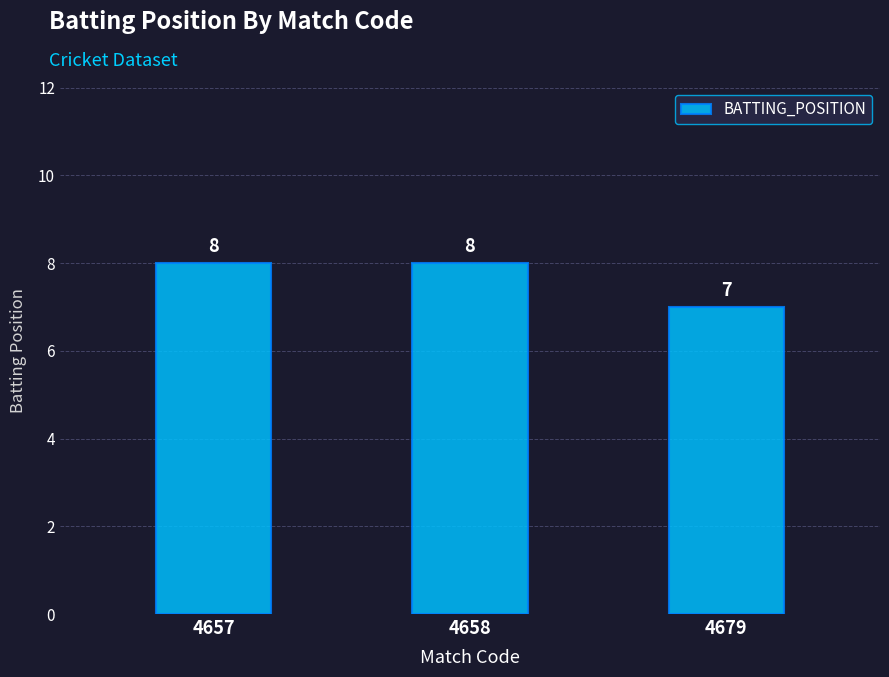

What is the ratio of the value at 4679 to the value at 4658?

0.9